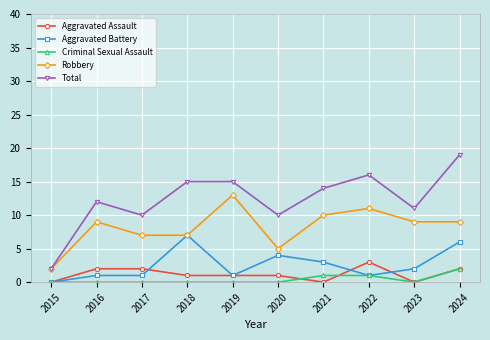

How many lines are shown in the chart?

5